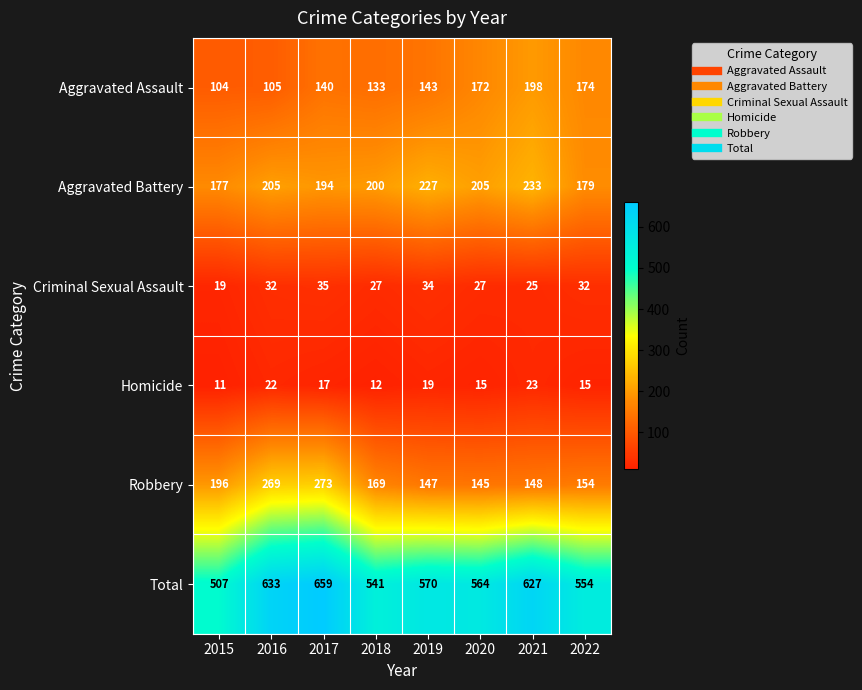

What is the smallest value displayed?

11